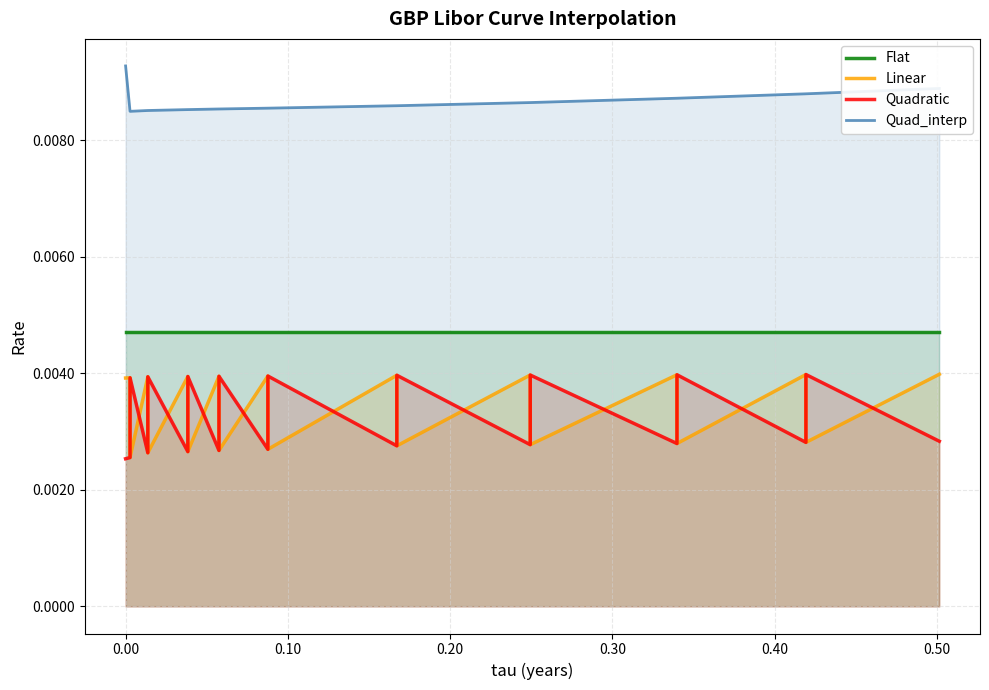

True or false: Flat and Linear cross at least once.

False